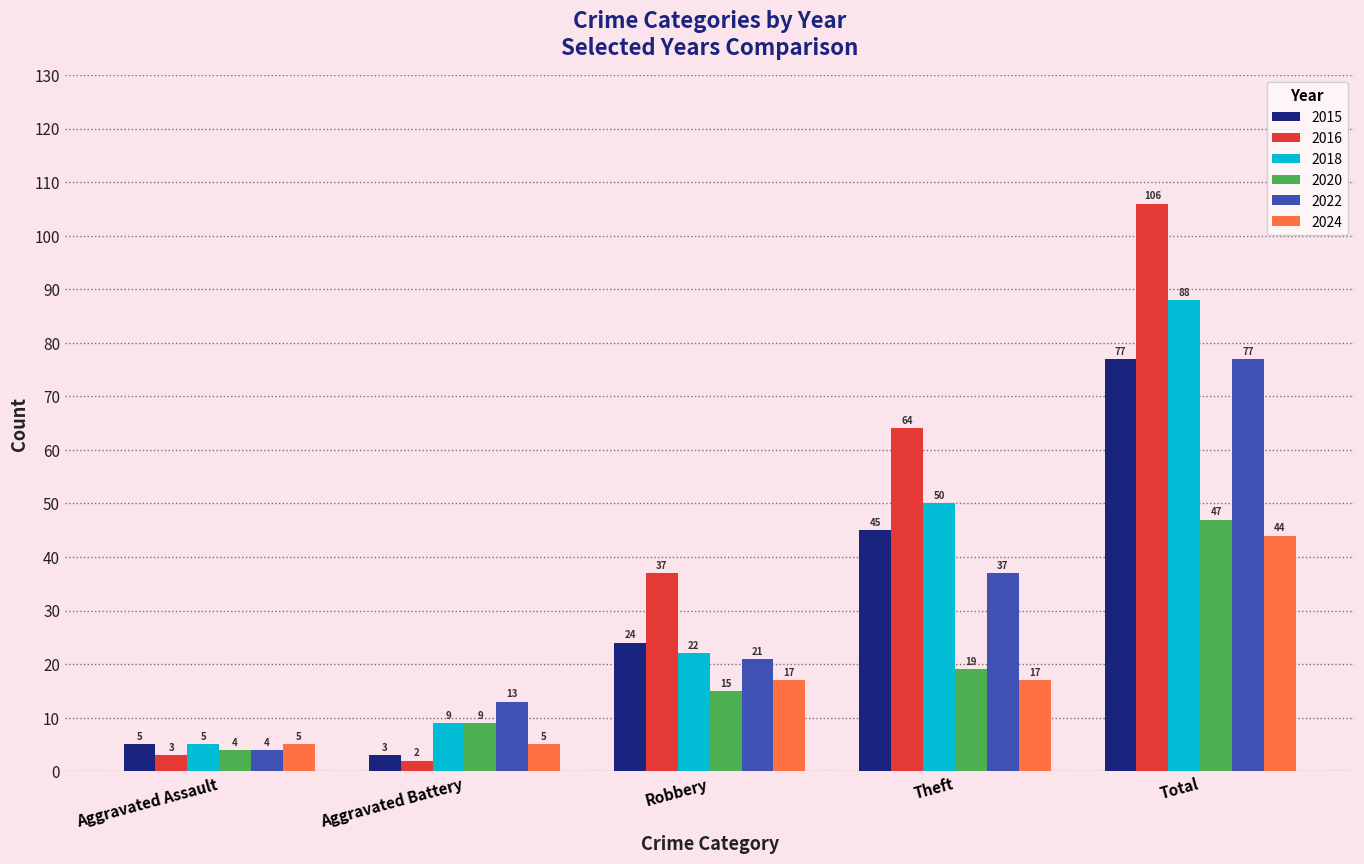

What is the approximate value of 2022 at Aggravated Assault, to the nearest 5?

5